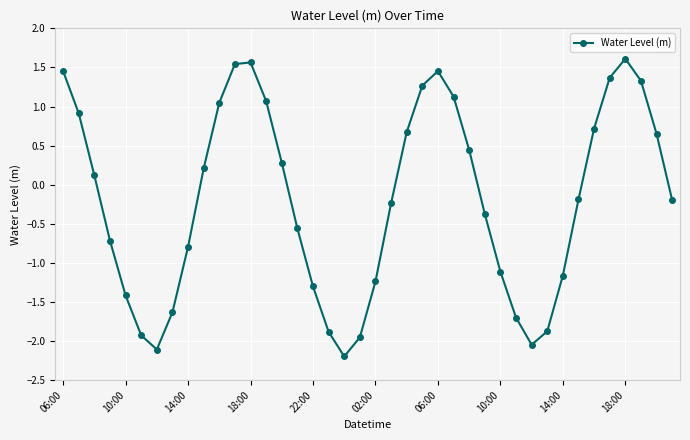

What is the value of the 18th point from the left?

-1.9